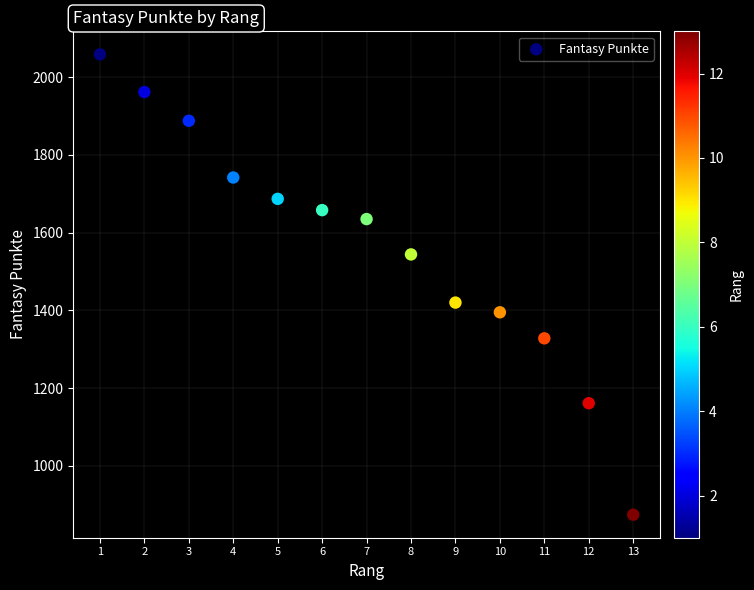

What is the range of Y values (max minus min)?

1185